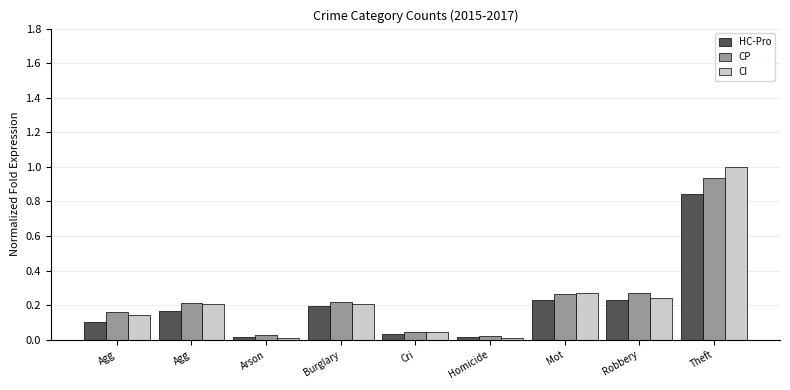

The HC-Pro series shows 0.2 at Agg. True or false?

False